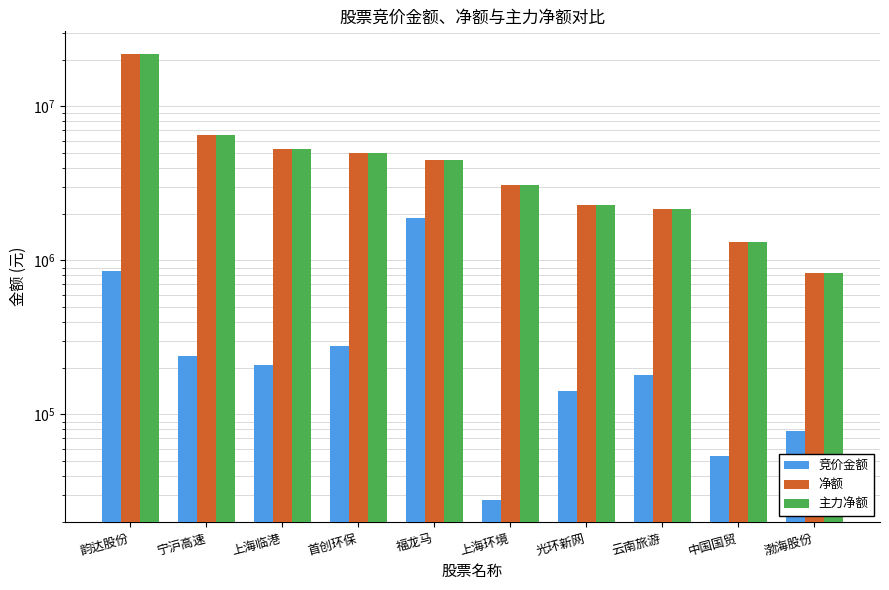

Which category has the lowest value across all series?

上海环境